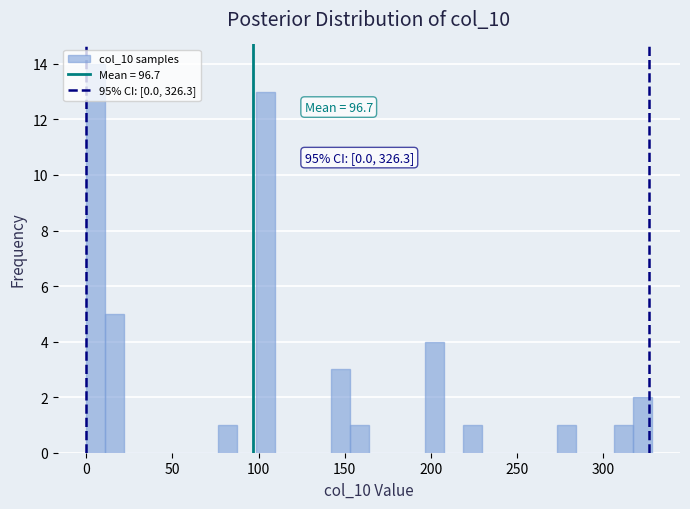

Read against the x-axis, roughly where is the centre of the tallest bar?

5